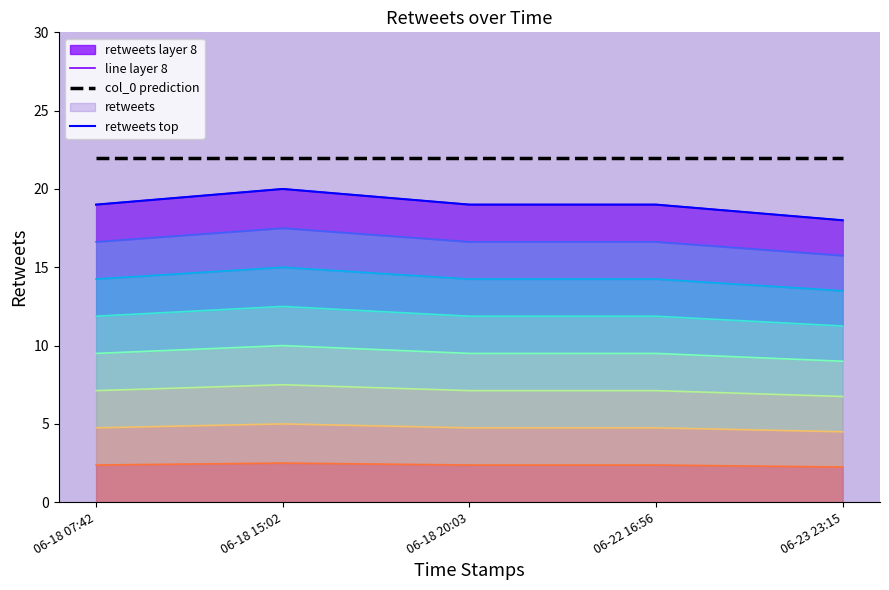

What is the minimum value shown in the chart?

18